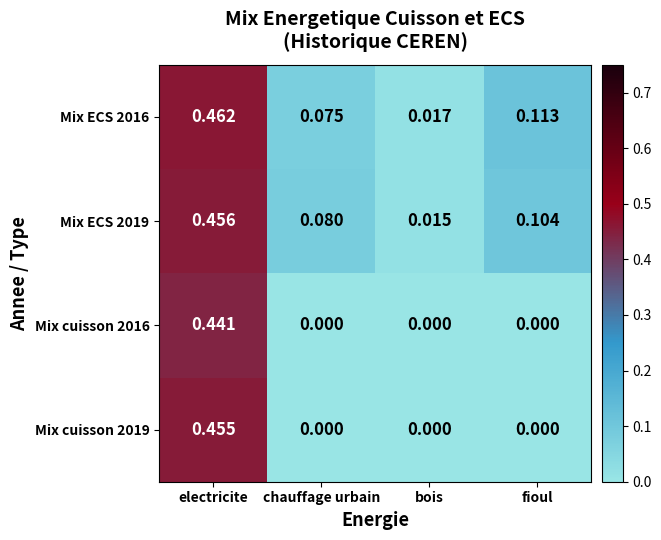

Rank the series by their maximum value, from lowest to highest.

Mix cuisson 2016, Mix cuisson 2019, Mix ECS 2019, Mix ECS 2016